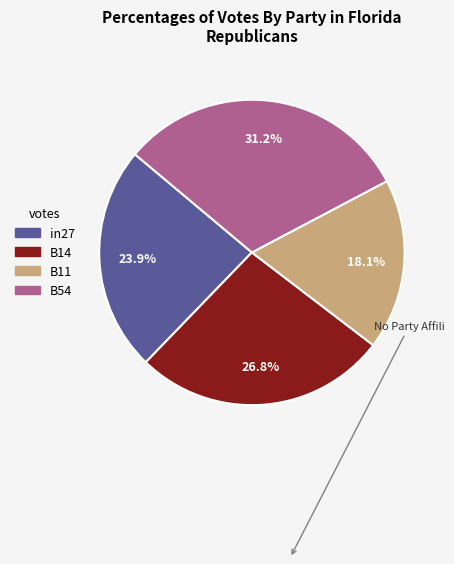

Is there any slice that represents more than half of the pie?

No